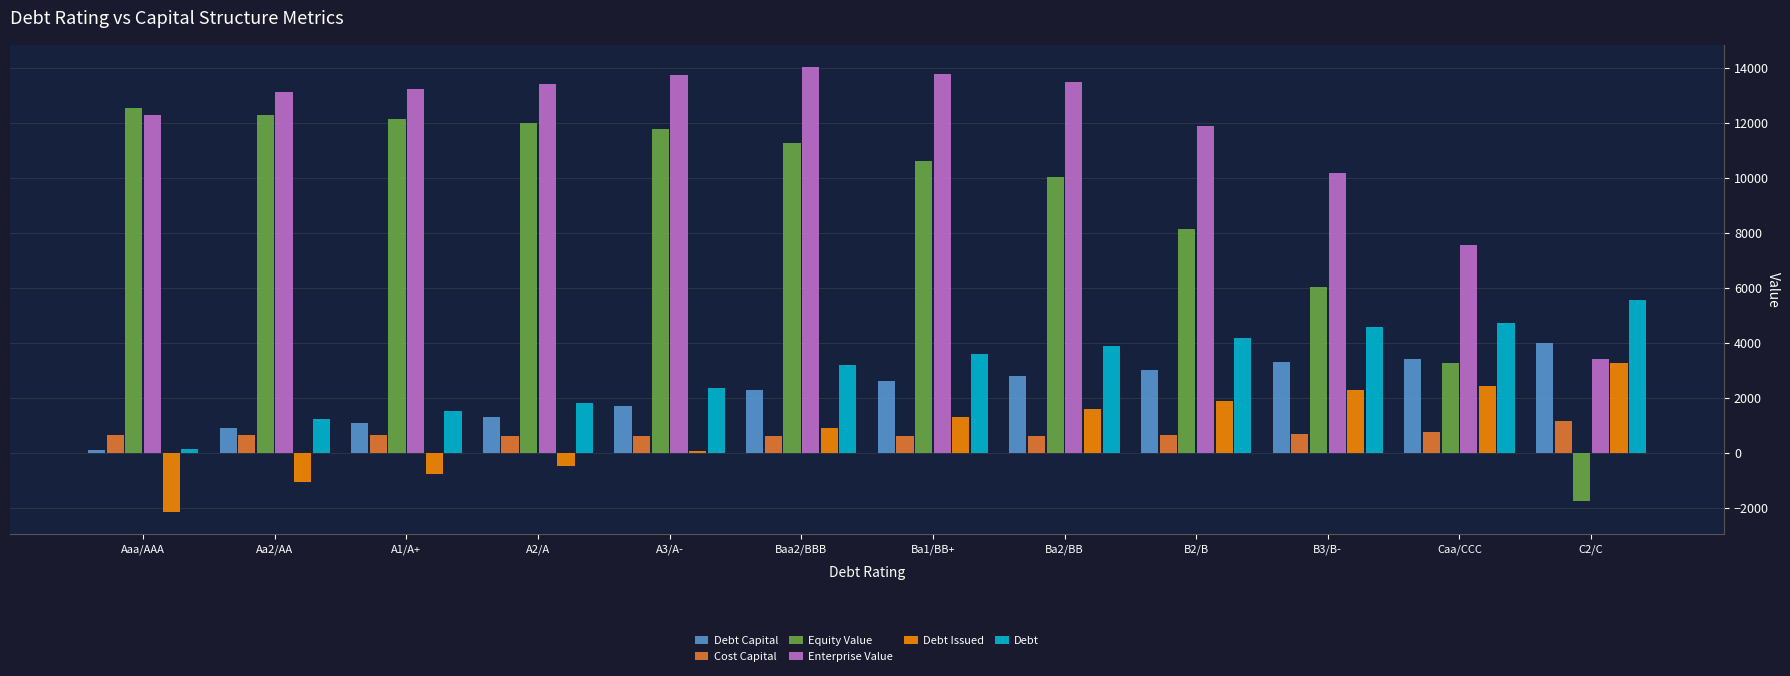

How many data points in Equity Value are less than 11267?

6